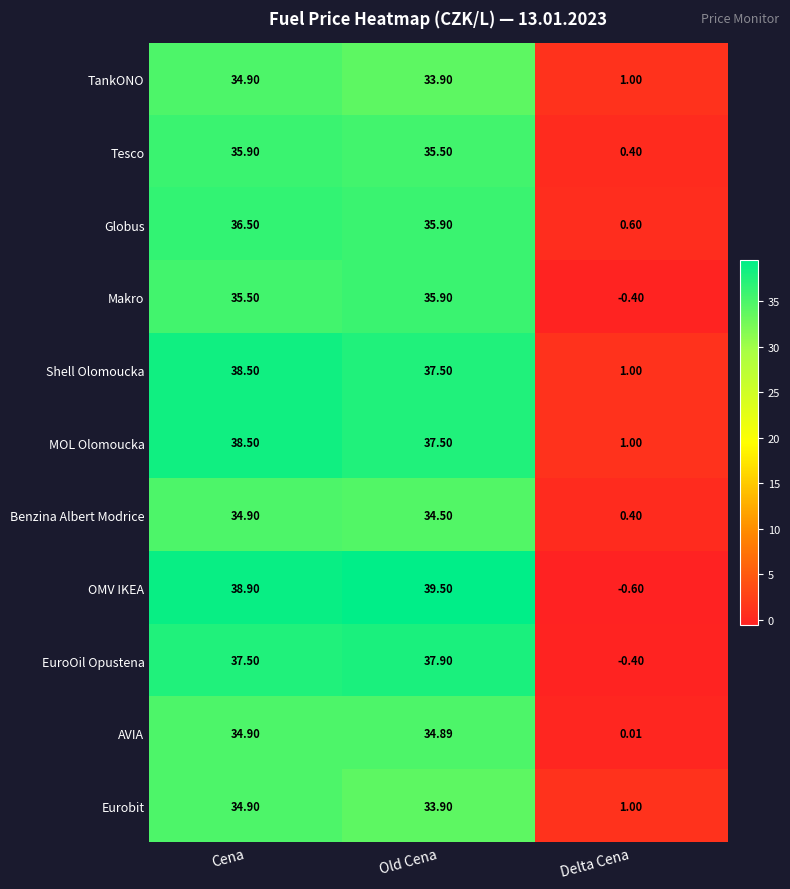

Which series changed the most between Old Cena and Delta Cena?

OMV IKEA